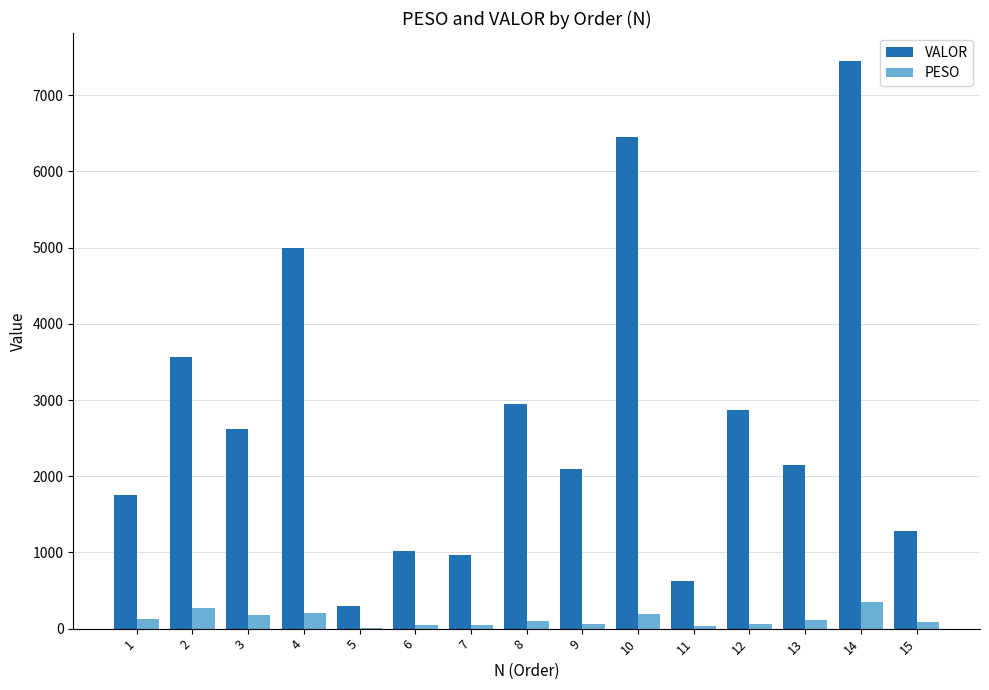

Is the value of VALOR at 7 greater than the value of PESO at 3?

Yes